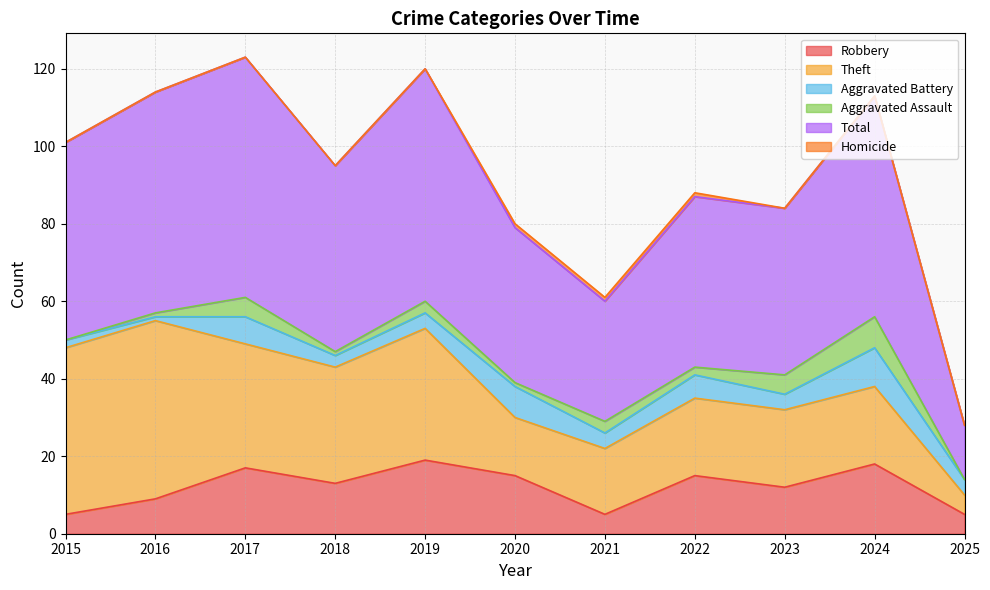

True or false: Theft has a value of 30 at 2018.

True